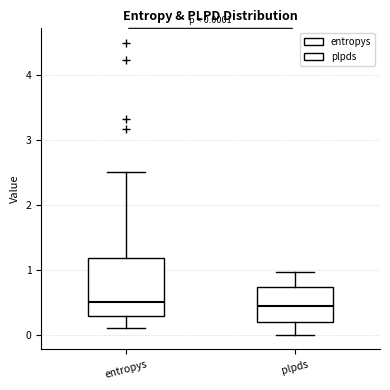

Which box is the tallest, from its lower edge to its upper edge?

entropys